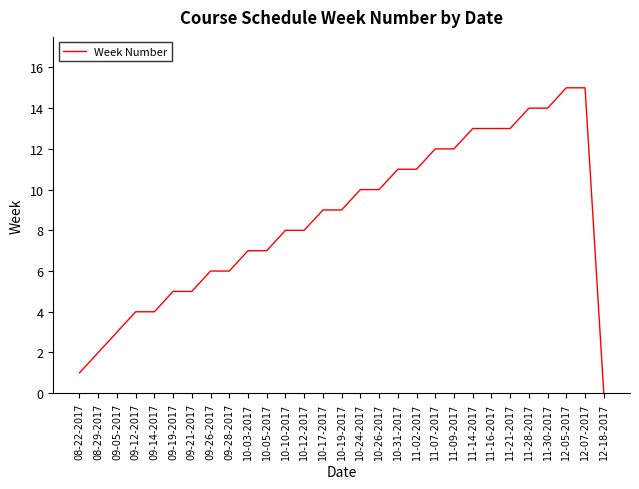

Reading left to right, extract all data points from this chart.

08-22-2017=1	08-29-2017=2	09-05-2017=3	09-12-2017=4	09-14-2017=4	09-19-2017=5	09-21-2017=5	09-26-2017=6	09-28-2017=6	10-03-2017=7	10-05-2017=7	10-10-2017=8	10-12-2017=8	10-17-2017=9	10-19-2017=9	10-24-2017=10	10-26-2017=10	10-31-2017=11	11-02-2017=11	11-07-2017=12	11-09-2017=12	11-14-2017=13	11-16-2017=13	11-21-2017=13	11-28-2017=14	11-30-2017=14	12-05-2017=15	12-07-2017=15	12-18-2017=0